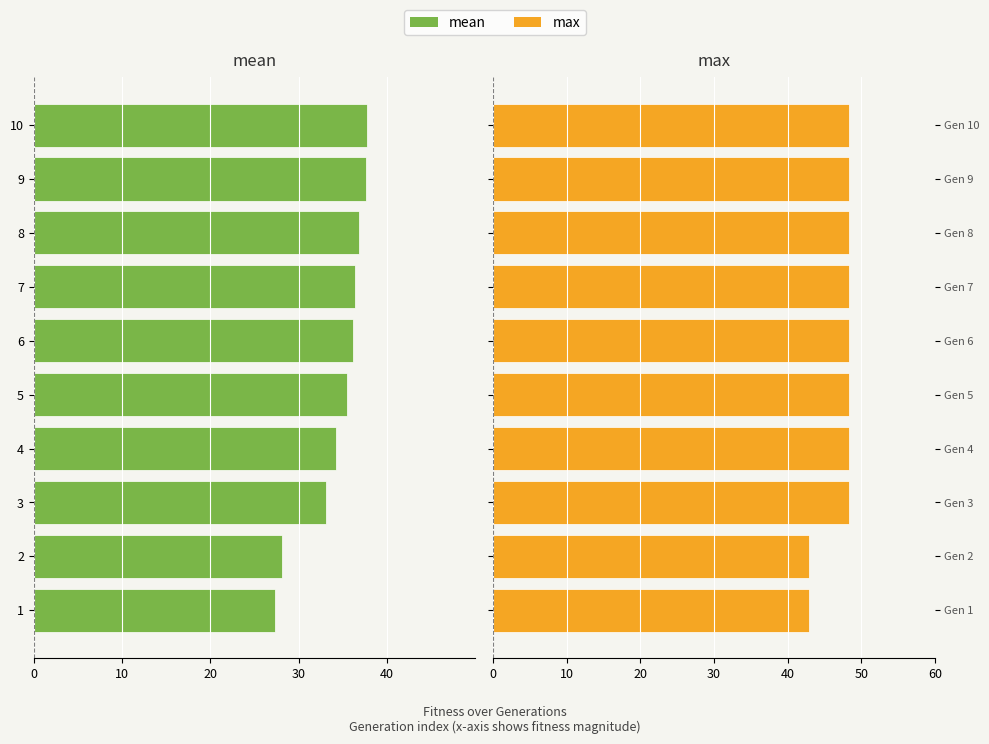

Which series has the largest range (max minus min)?

mean